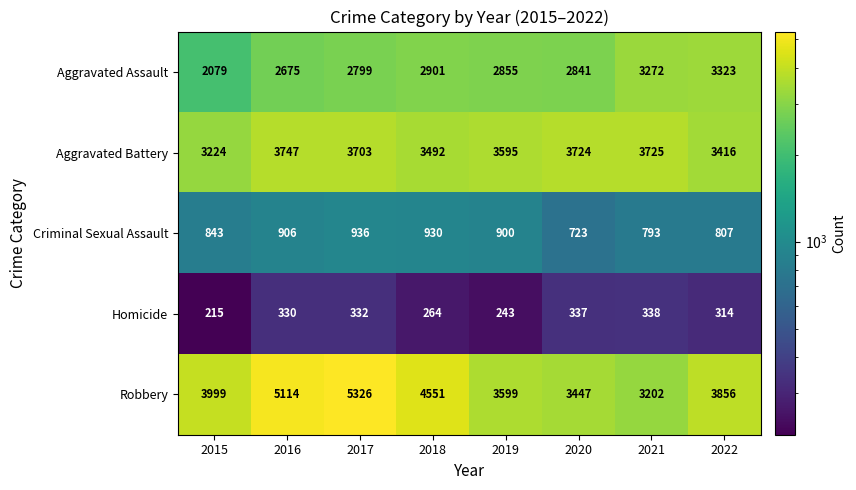

The value of Aggravated Assault at 2017 is 1065. True or false?

False